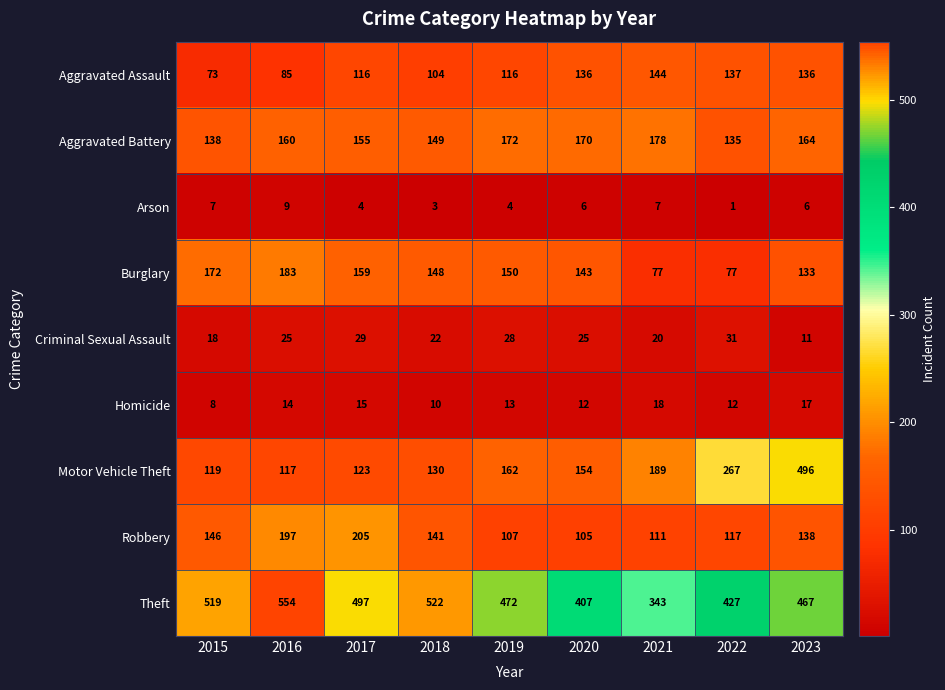

The value of Aggravated Battery at 2016 is 220. True or false?

False